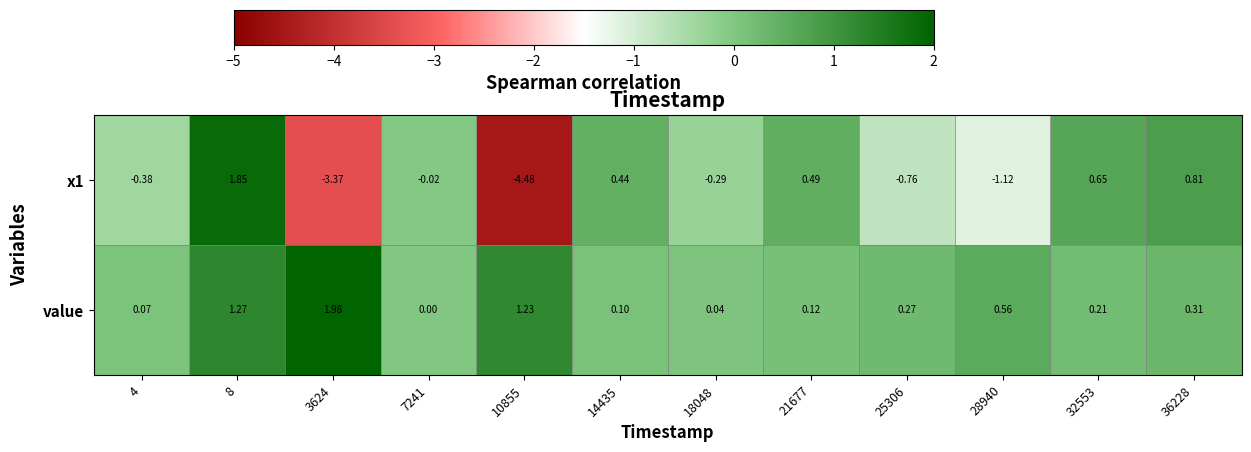

How many positive values does the x1 series have?

5